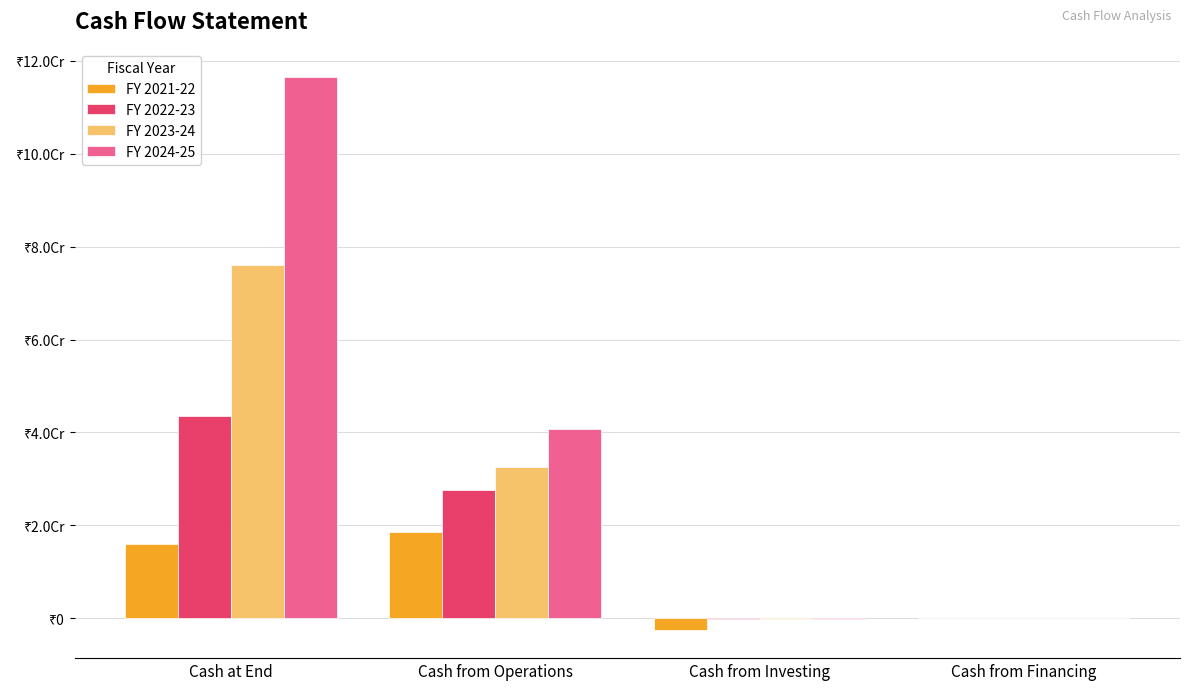

What is the total value across all series at Cash at End?

252234407.6